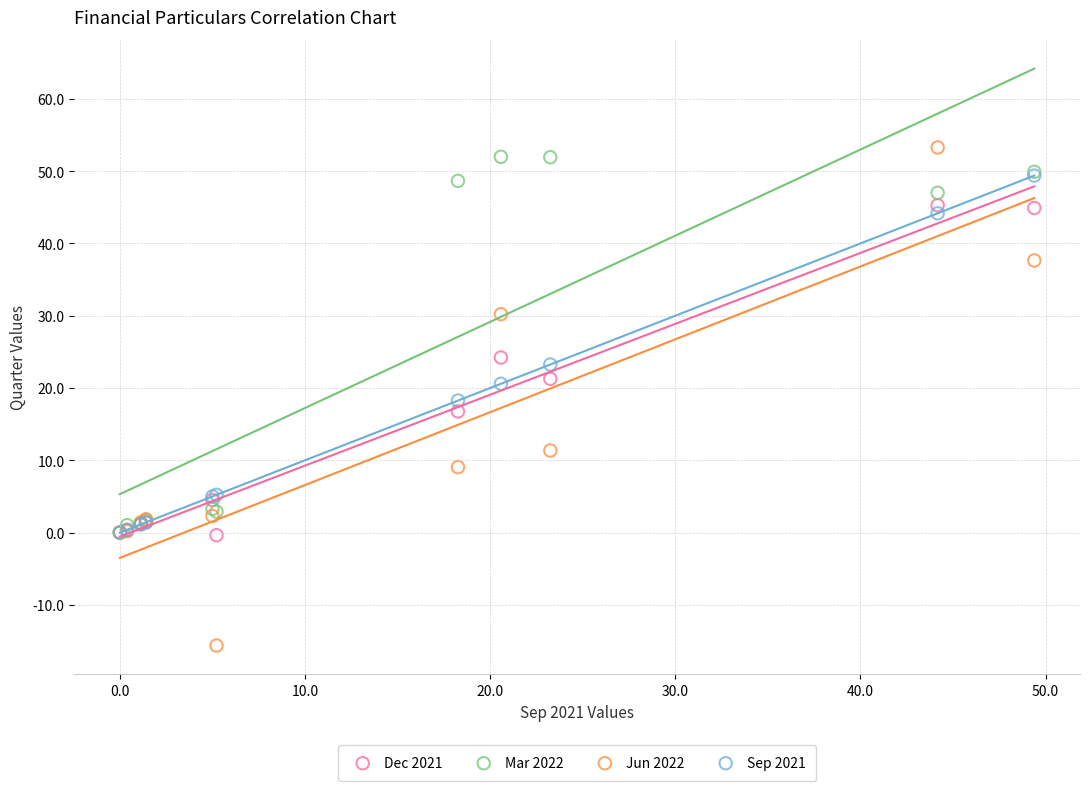

Which series has the widest spread of Y values?

Jun 2022